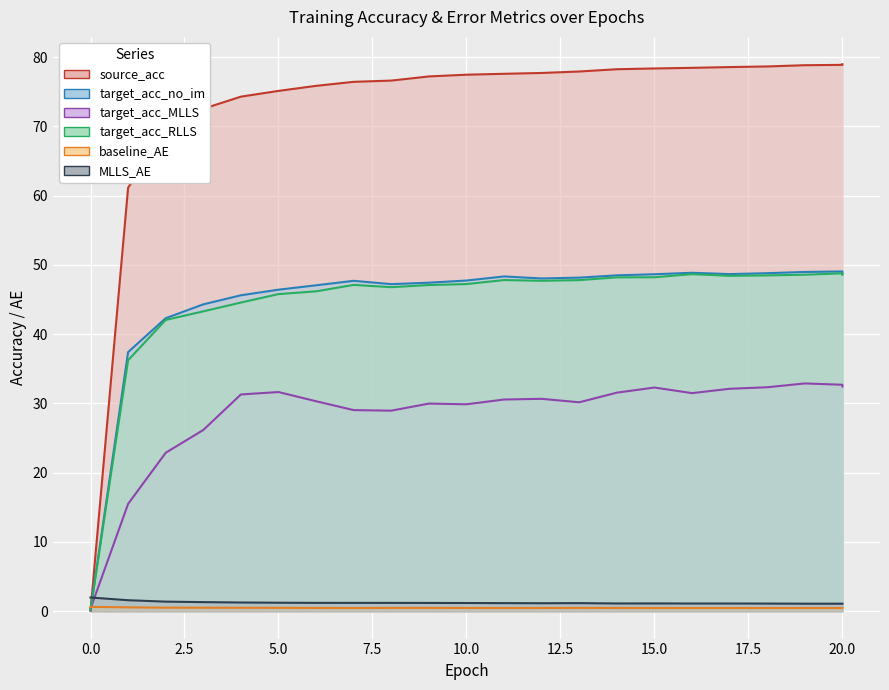

How many distinct data groups are displayed?

6